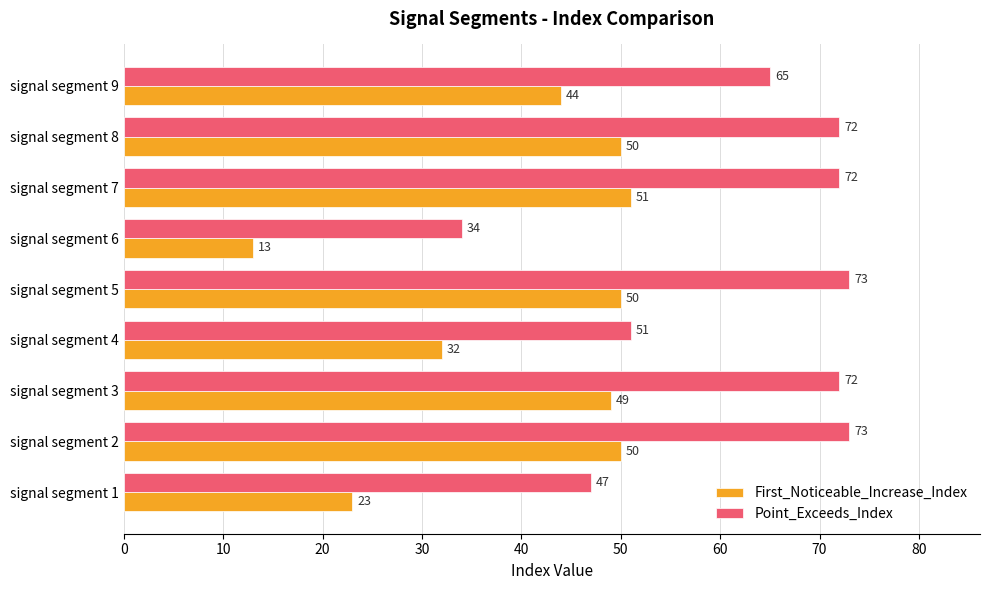

What is the difference between the highest and lowest values at signal segment 5?

23